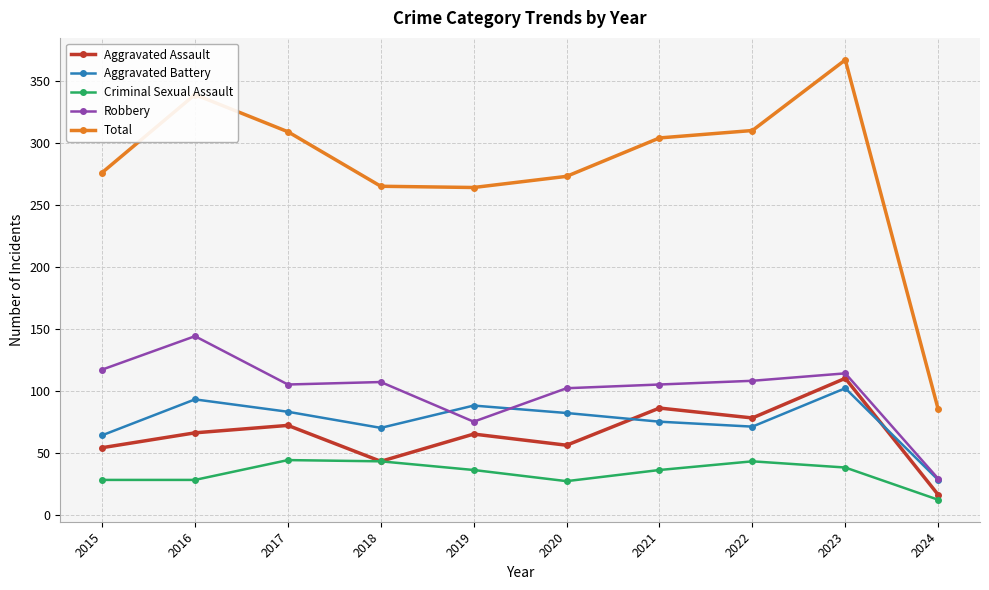

True or false: Aggravated Battery and Total cross at least once.

False